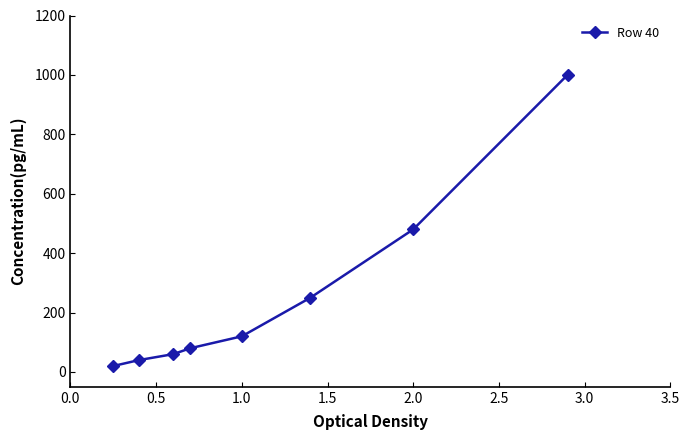

True or false: there are more than 1 points higher than both neighbors.

False